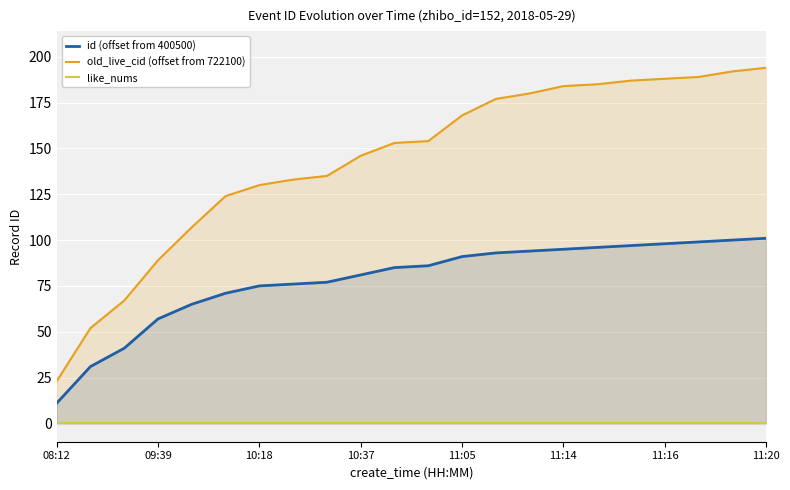

At which label does old_live_cid (offset from 722100) reach its minimum?

08:12